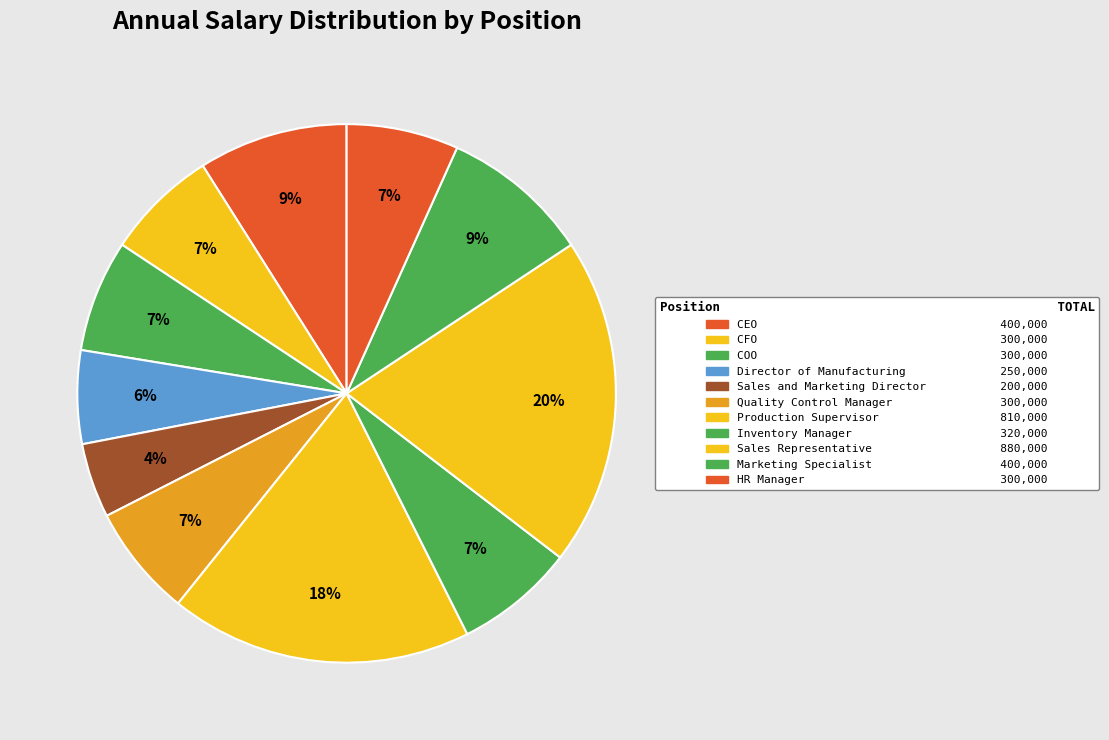

How many segments does this pie chart have?

11